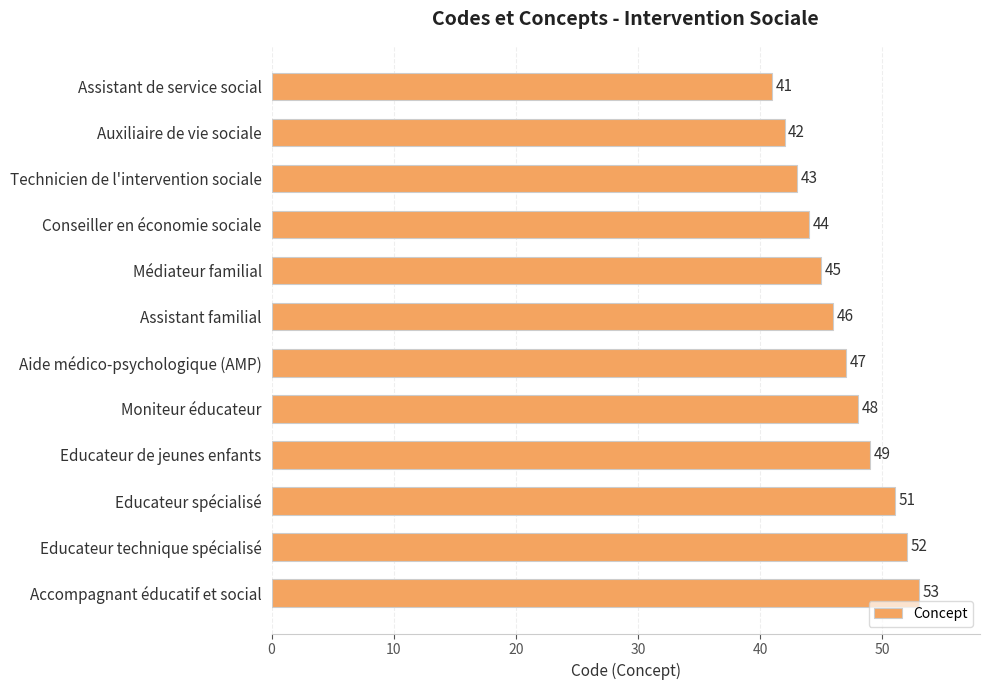

What is the difference between the maximum and minimum values?

12